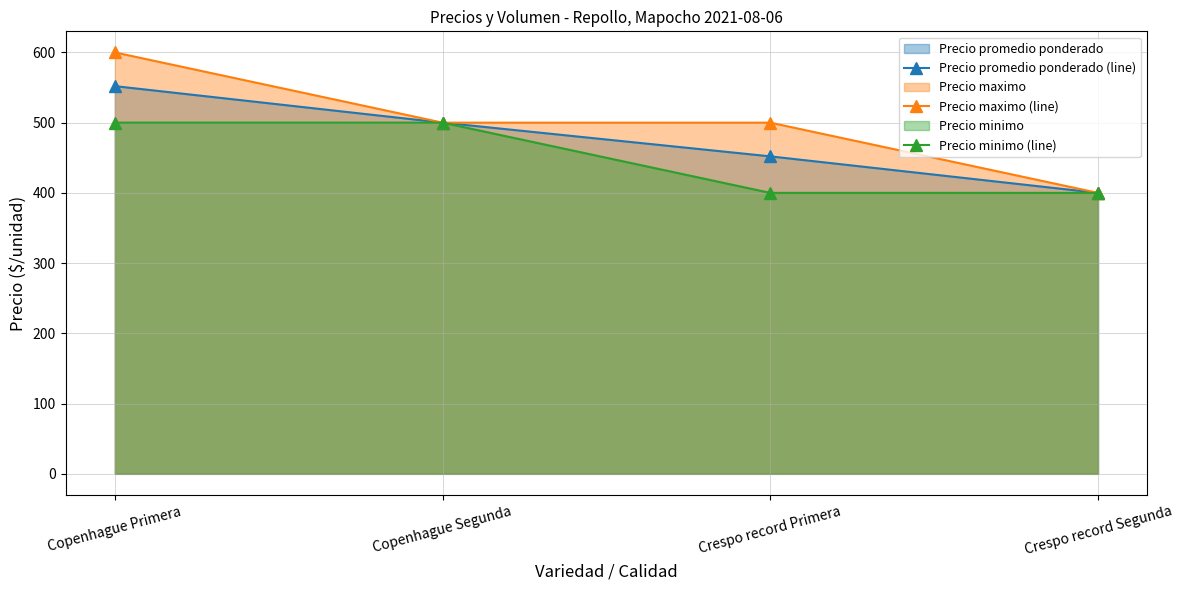

Rank the series at Copenhague Primera from lowest to highest value.

Precio minimo (line), Precio promedio ponderado (line), Precio maximo (line)